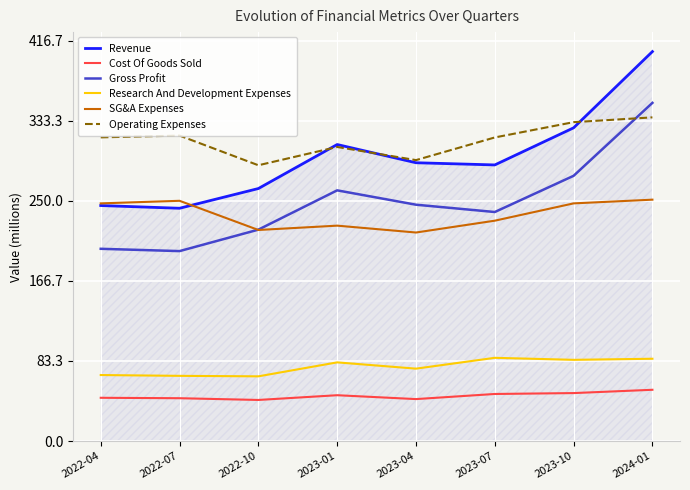

The value of Research And Development Expenses at 2022-10 is 115.4. True or false?

False